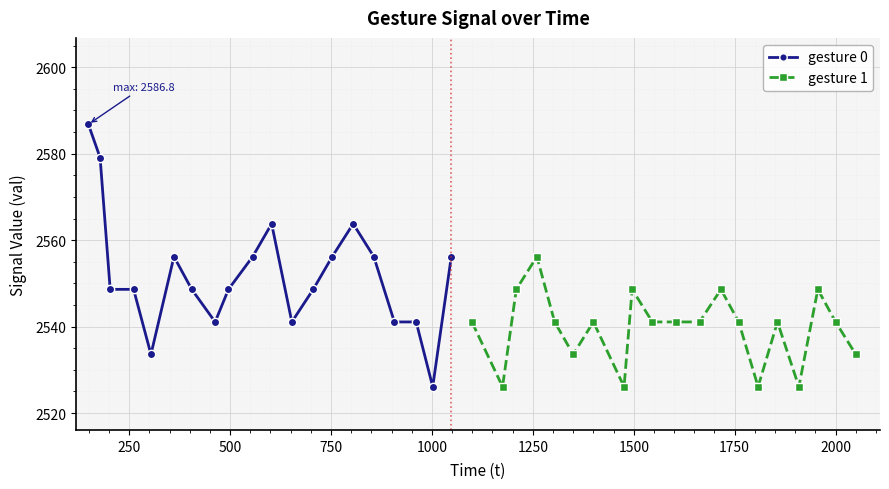

What is the value of the gesture 0 point at the 16th from the left?

2556.2